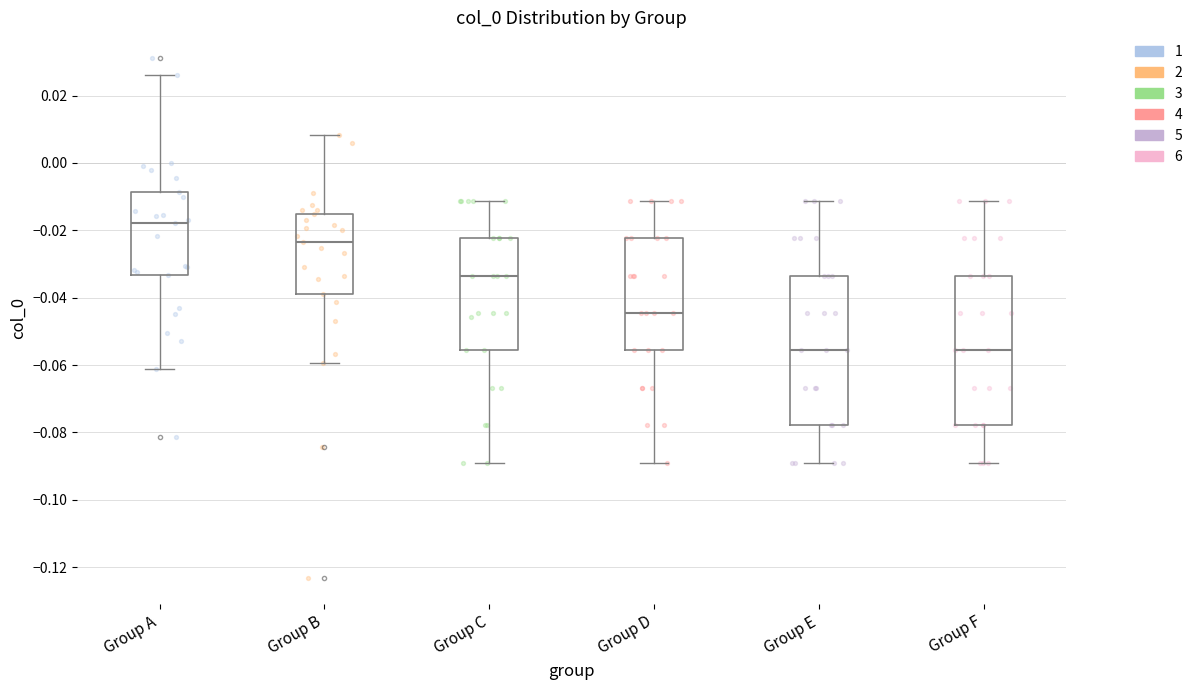

Reading left to right, read every box against the y-axis: the position of its median line, the range the box covers, and the ends of its whiskers. The values are not printed on the chart, so give them approximately, as read against the axis.

Group A: median -0.018, box -0.034 to -0.008, whiskers -0.062 to 0.026
Group B: median -0.024, box -0.040 to -0.016, whiskers -0.060 to 0.008
Group C: median -0.034, box -0.056 to -0.022, whiskers -0.088 to -0.012
Group D: median -0.044, box -0.056 to -0.022, whiskers -0.088 to -0.012
Group E: median -0.056, box -0.078 to -0.034, whiskers -0.088 to -0.012
Group F: median -0.056, box -0.078 to -0.034, whiskers -0.088 to -0.012